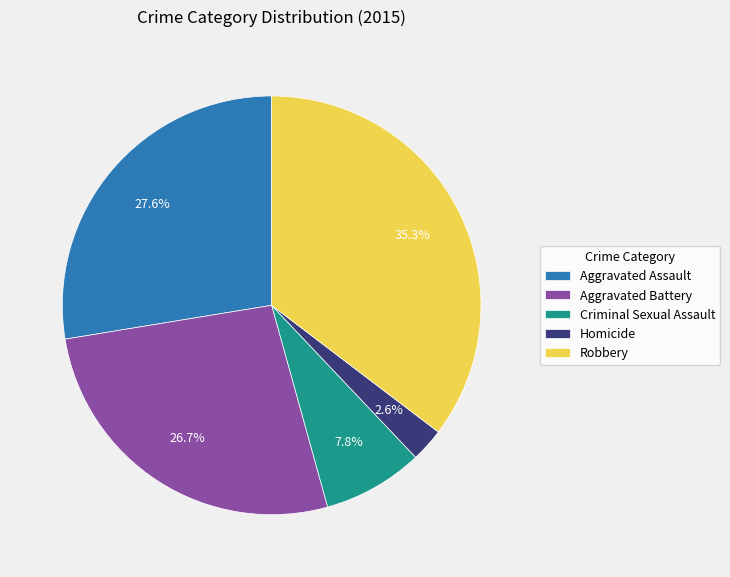

How many slices are in this pie chart?

5